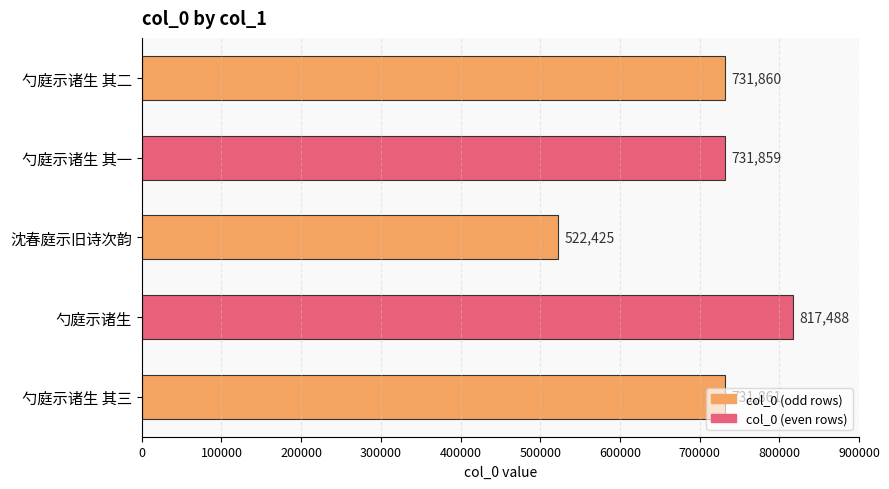

The value at 勺庭示诸生 其二 is 1079521. True or false?

False